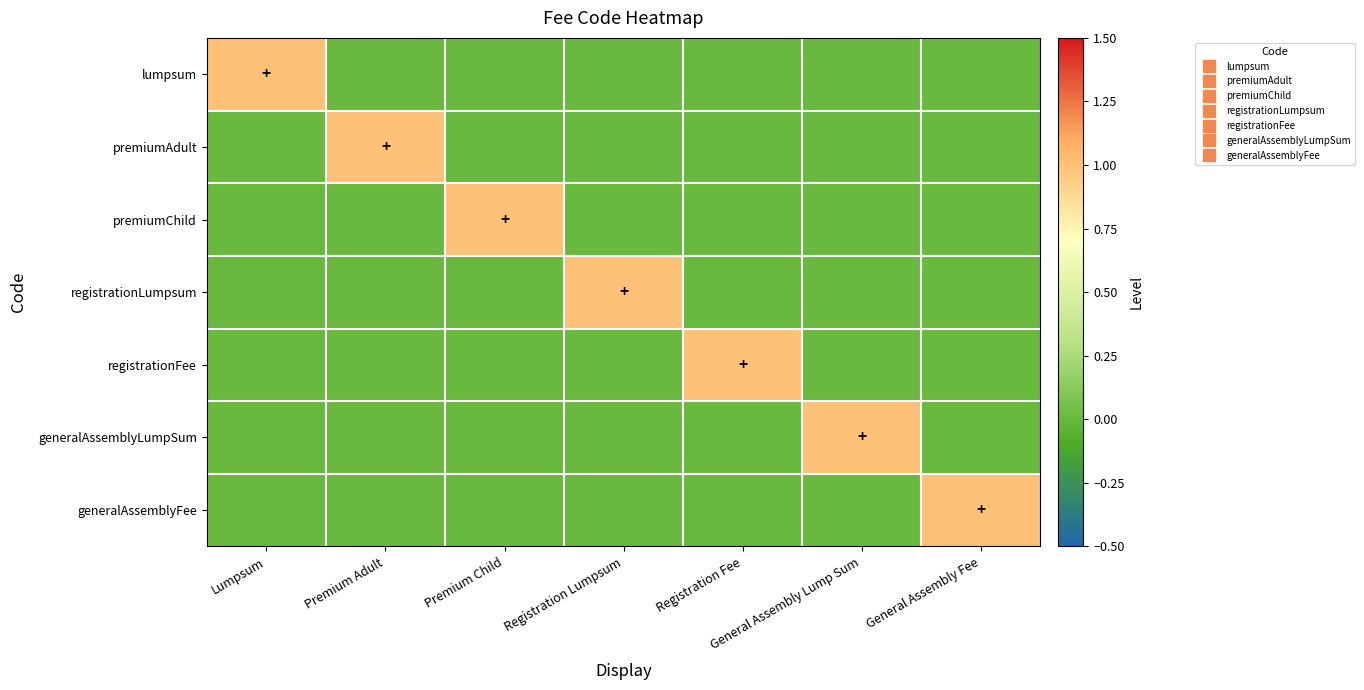

How many data points does each series have?

7